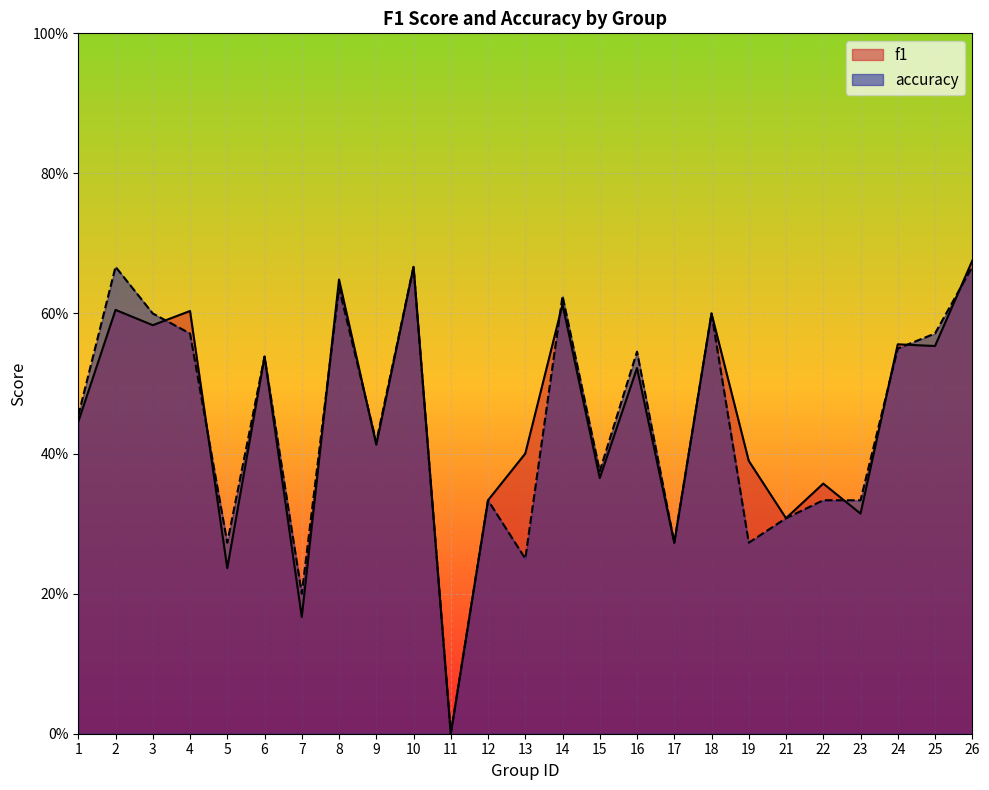

How many distinct data groups are displayed?

2